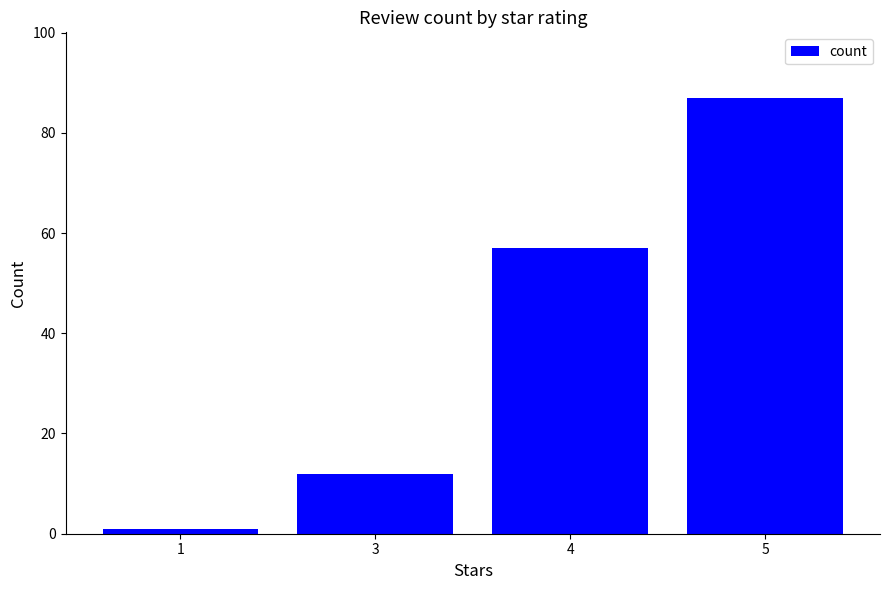

What is the value of the 1st bar from the left?

1